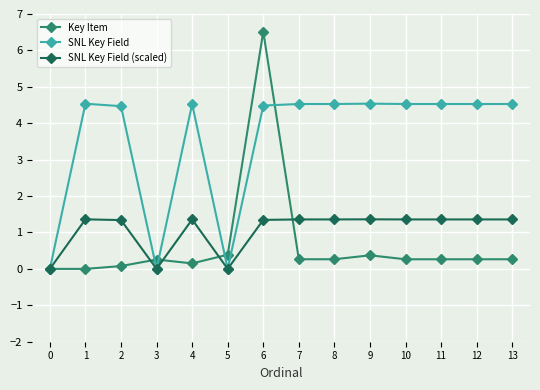

Is the value of Key Item at 9 greater than the value of SNL Key Field (scaled) at 4?

No